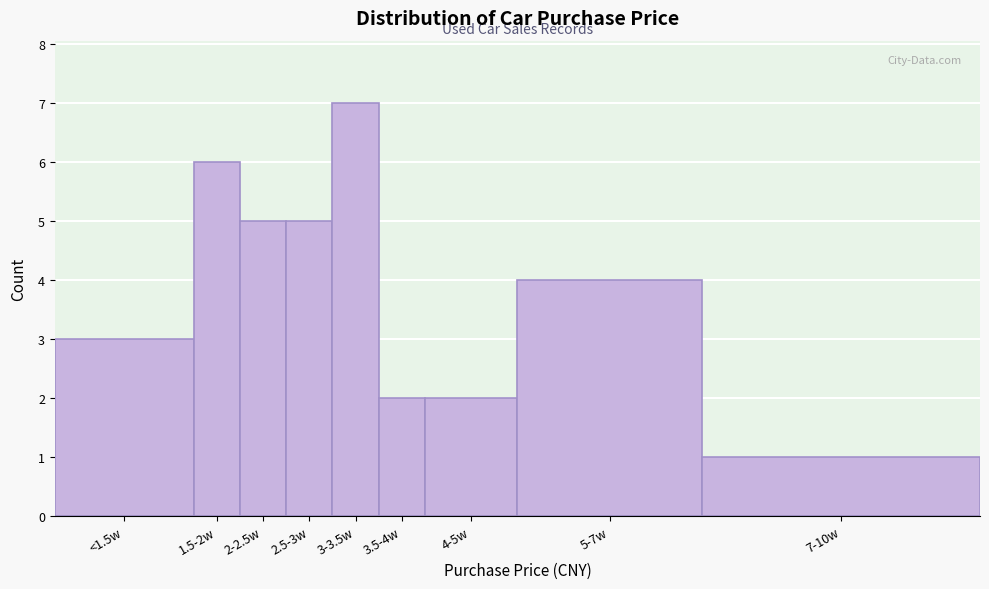

Reading left to right, transcribe all the data shown in this chart.

3	6	5	5	7	2	2	4	1